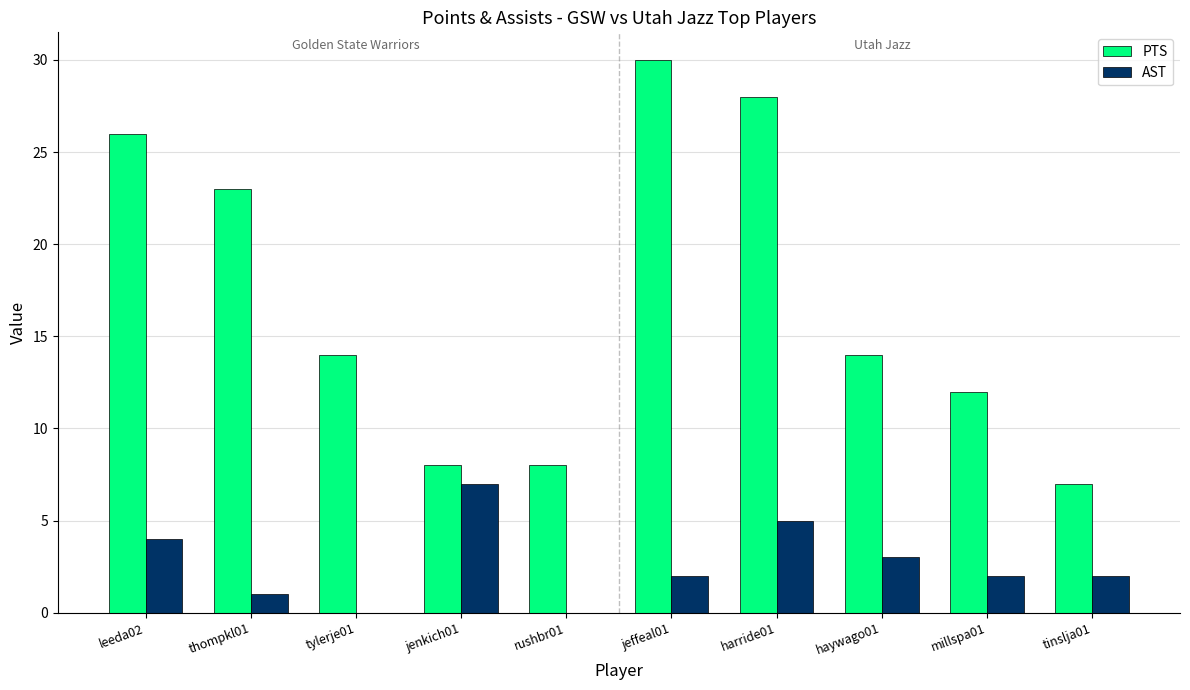

What is the sum of the AST values at thompkl01 and jeffeal01?

3